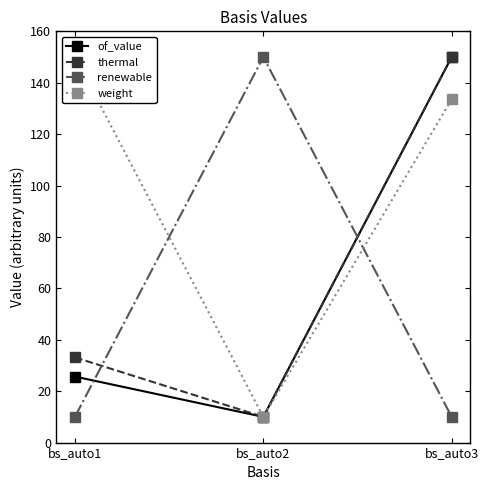

Which category has the highest value across all series?

bs_auto3